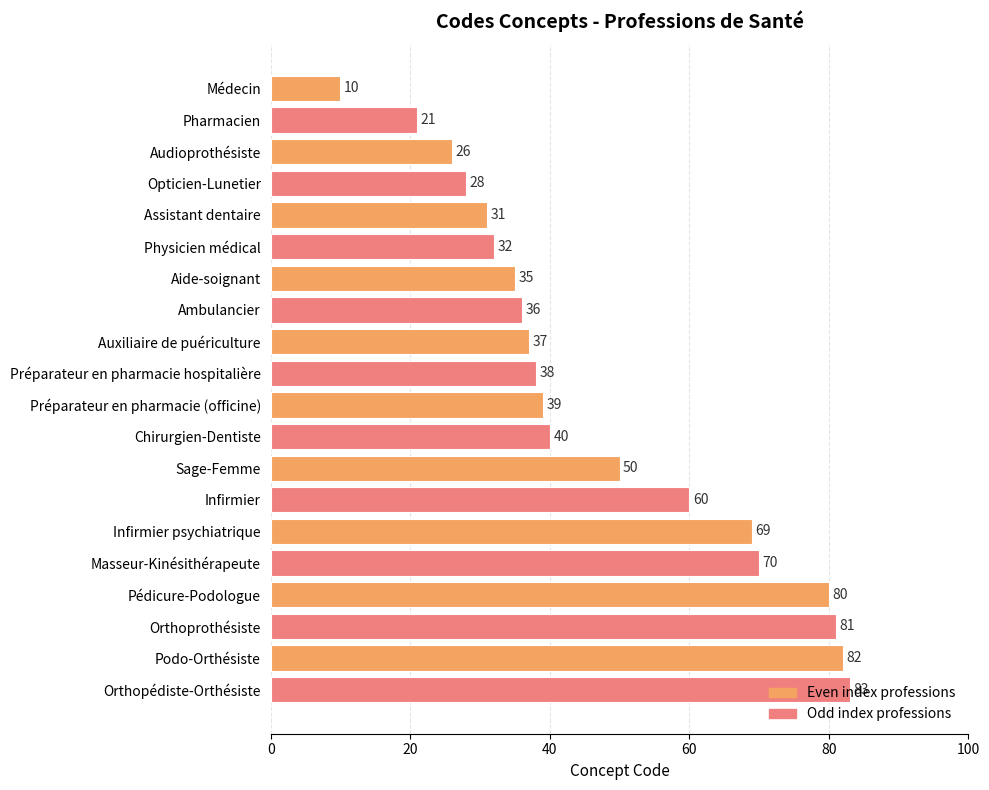

What is the average value?

47